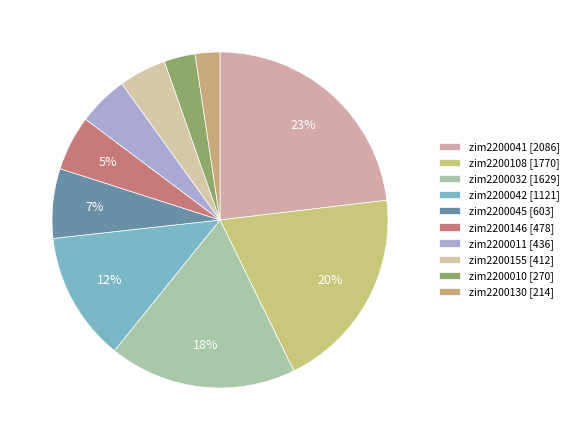

Count the number of slices in the pie.

10